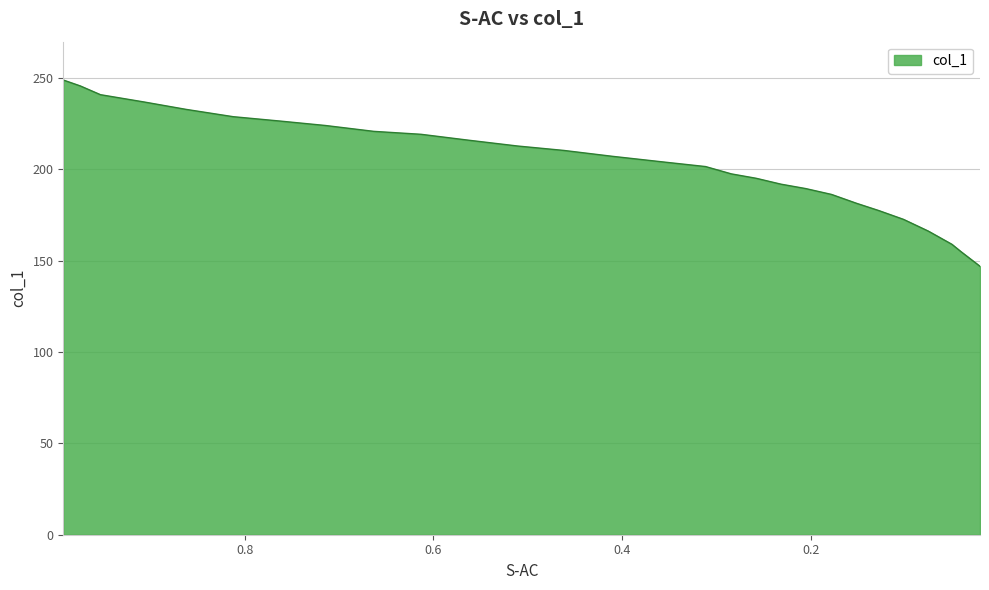

What is the label of the 26th point from the left?

0.0504